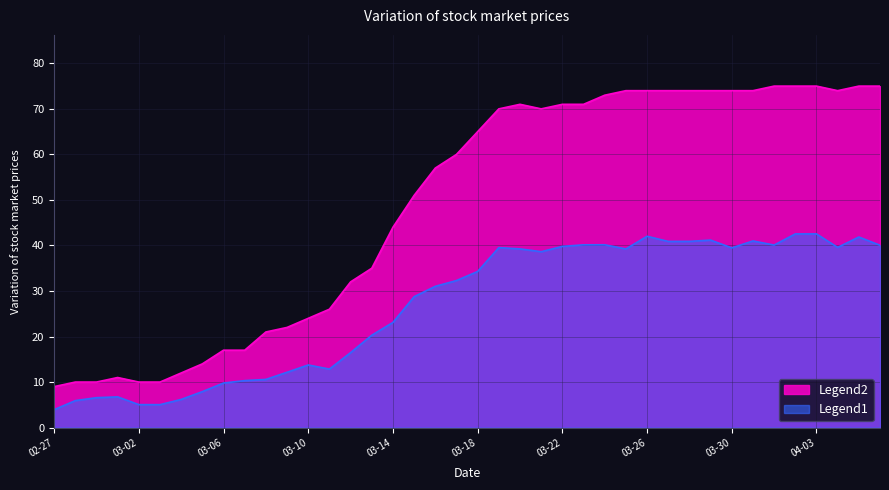

The value at 2020-03-25 is 74. True or false?

True